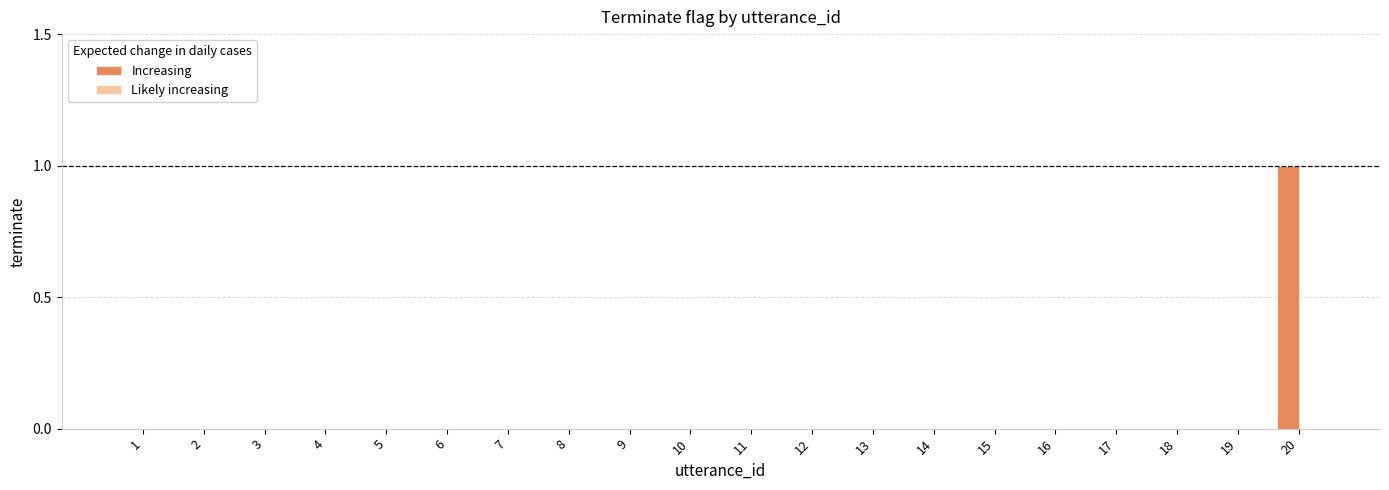

Reading left to right, what are all the values shown in this chart?

1=0	2=0	3=0	4=0	5=0	6=0	7=0	8=0	9=0	10=0	11=0	12=0	13=0	14=0	15=0	16=0	17=0	18=0	19=0	20=1